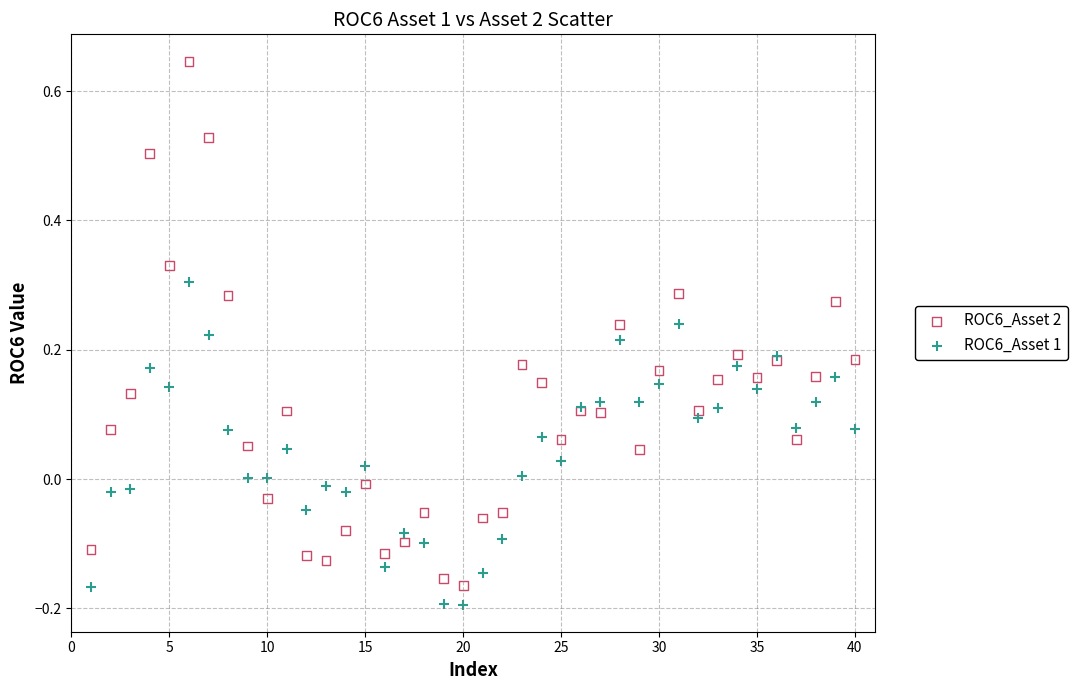

Which series contains the lowest Y value?

ROC6_Asset 1